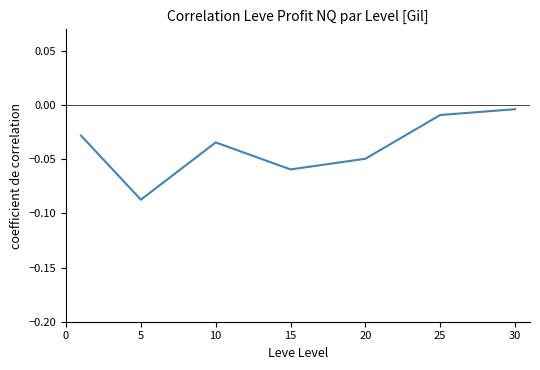

What is the difference between the second highest and second lowest values?

0.1